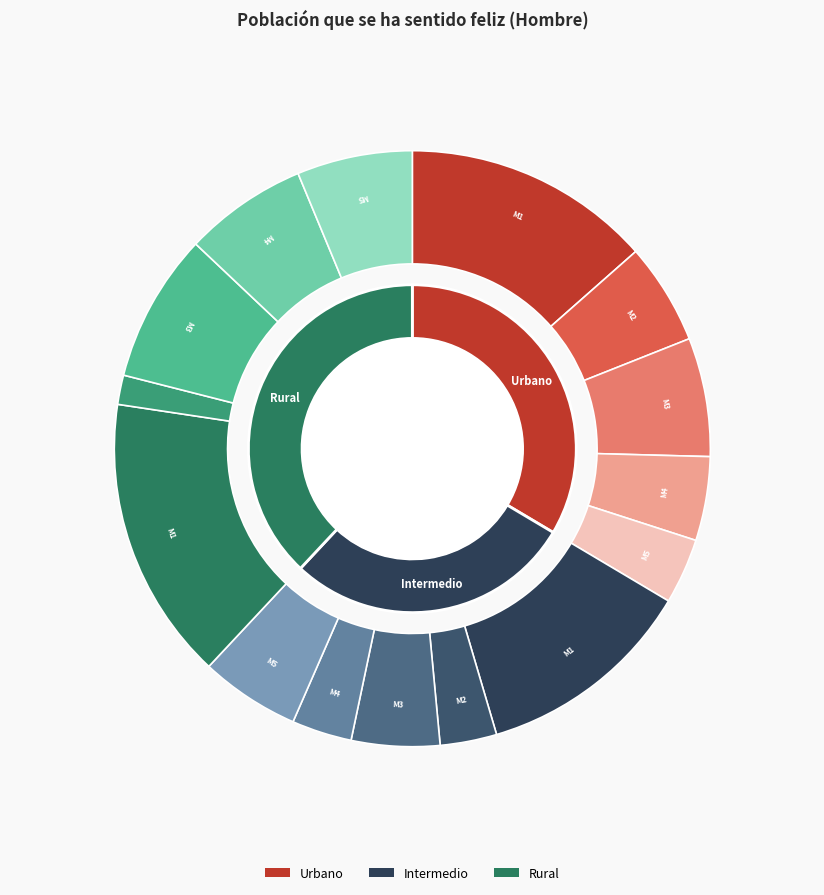

How many slices are in this pie chart?

3